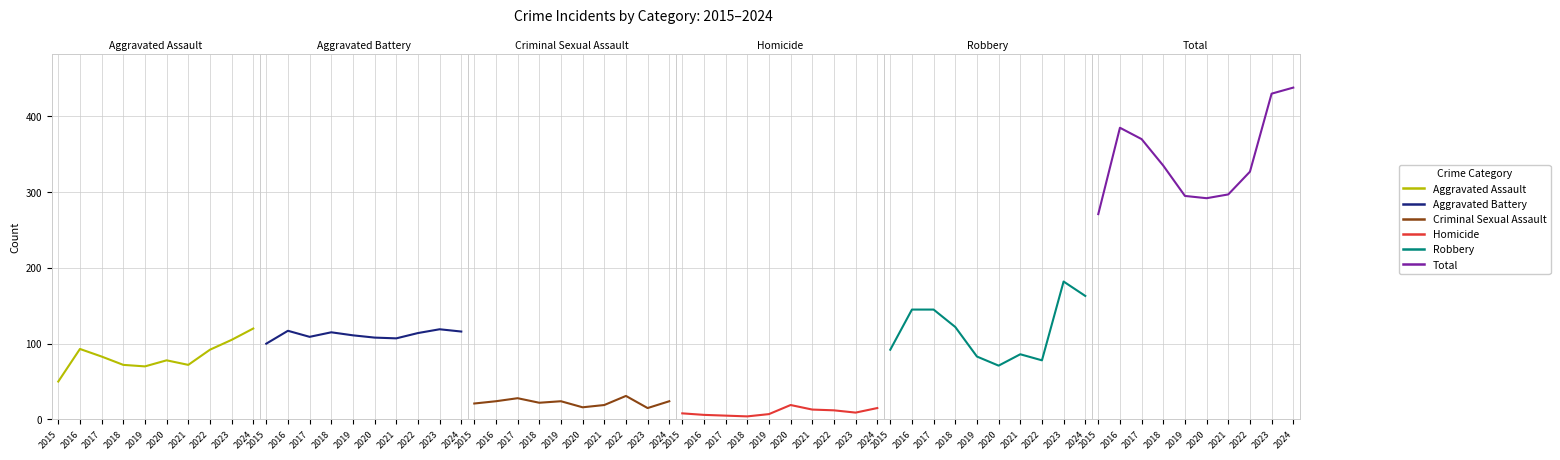

How many categories are shown in the chart?

10